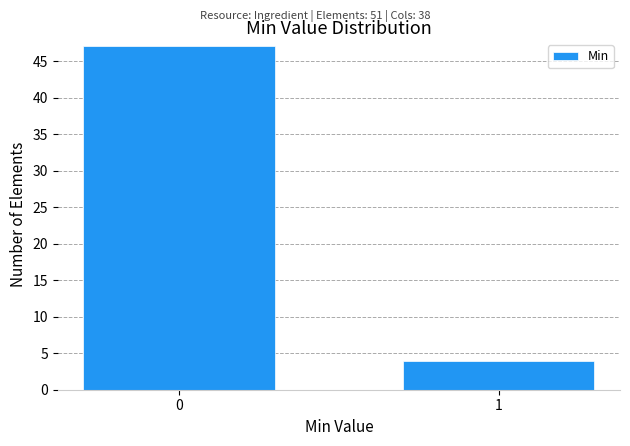

Reading right to left, transcribe all the data shown in this chart.

4	47